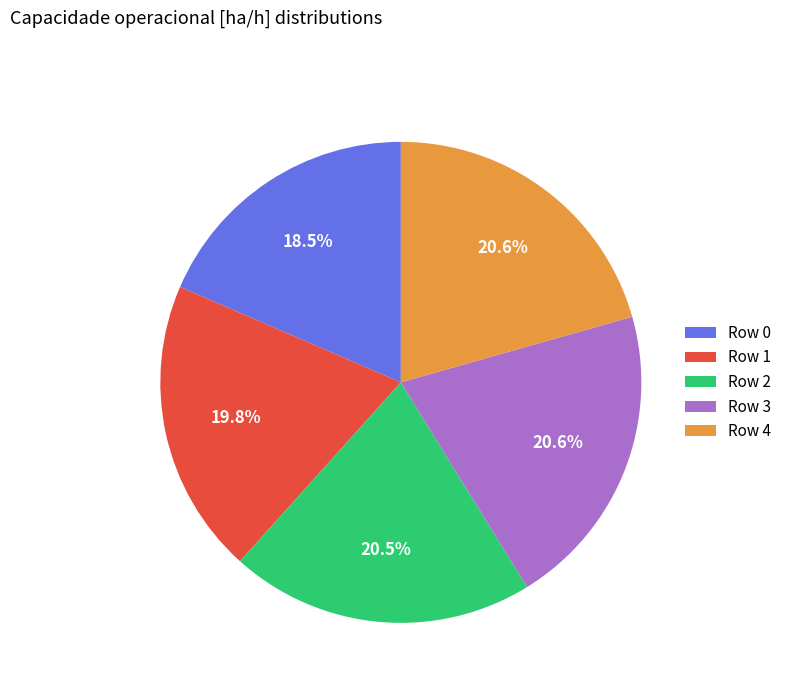

What percentage is NOT represented by Row 2?

79.5%